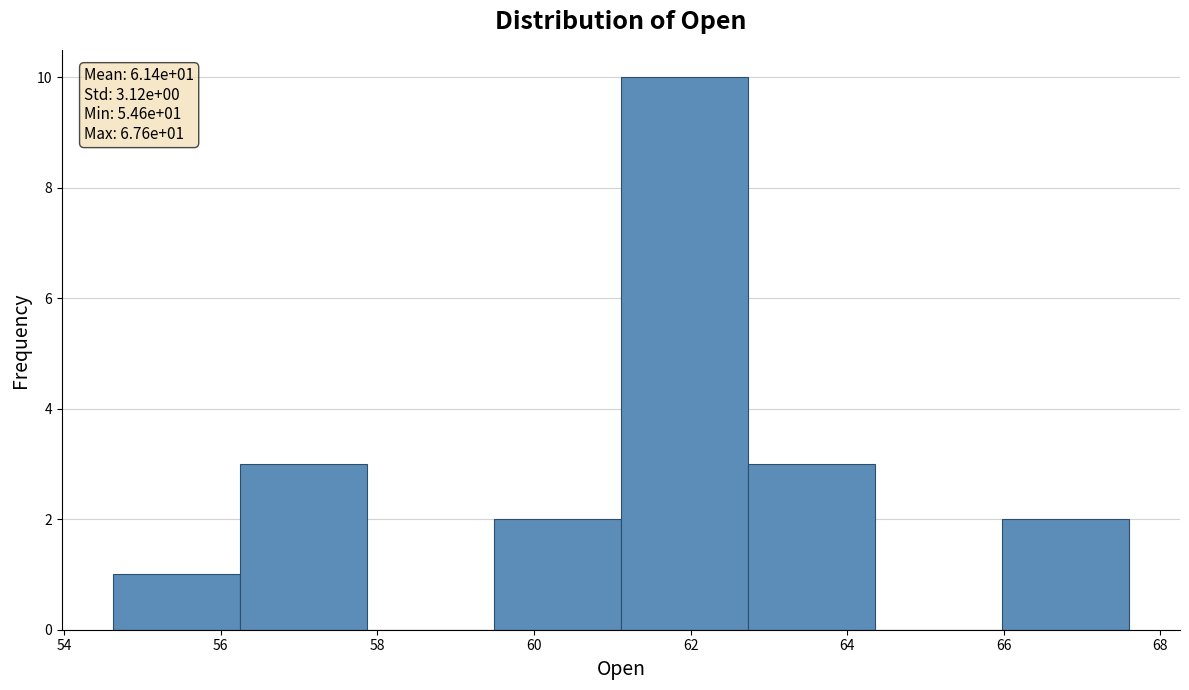

Over which range of the x-axis is the bar tallest?

61.2 to 62.8